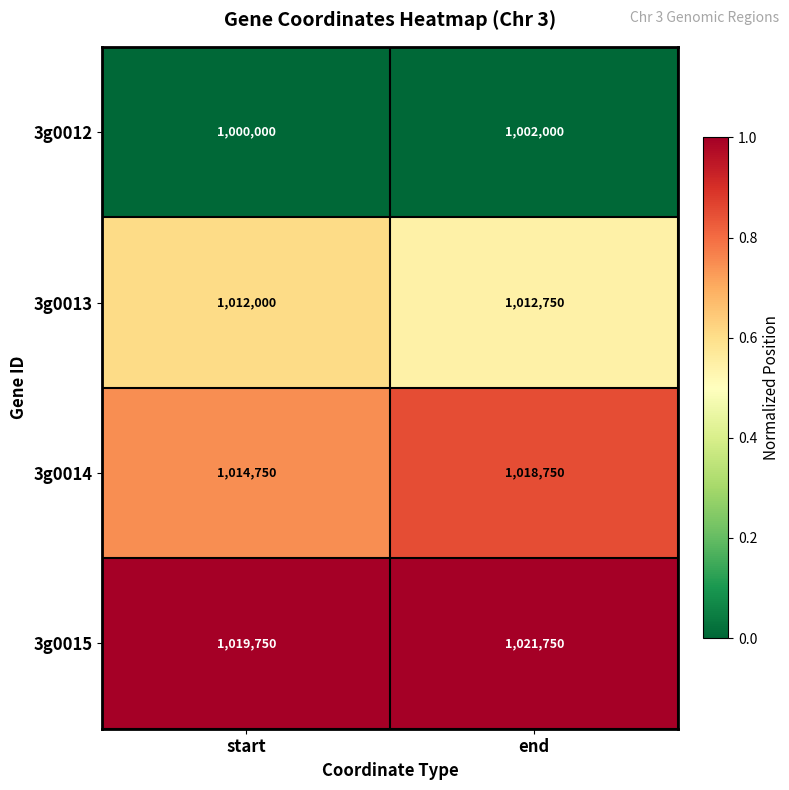

Which category has the lowest value in the 3g0013 series?

start